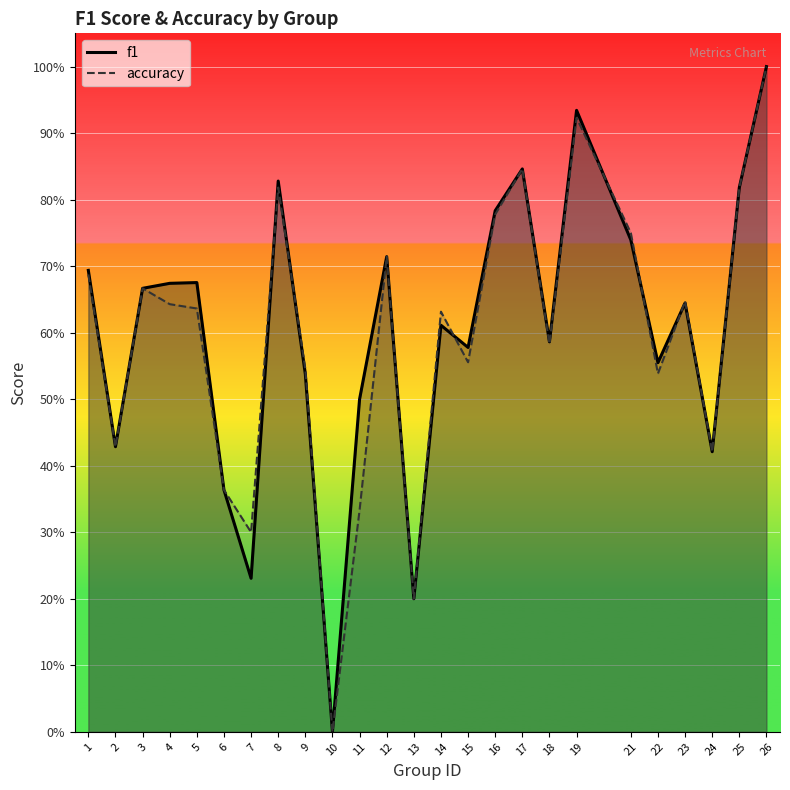

List the labels in order of f1 value, largest first.

26, 19, 17, 8, 25, 16, 21, 12, 1, 5, 4, 3, 23, 14, 18, 15, 22, 9, 11, 2, 24, 6, 7, 13, 10